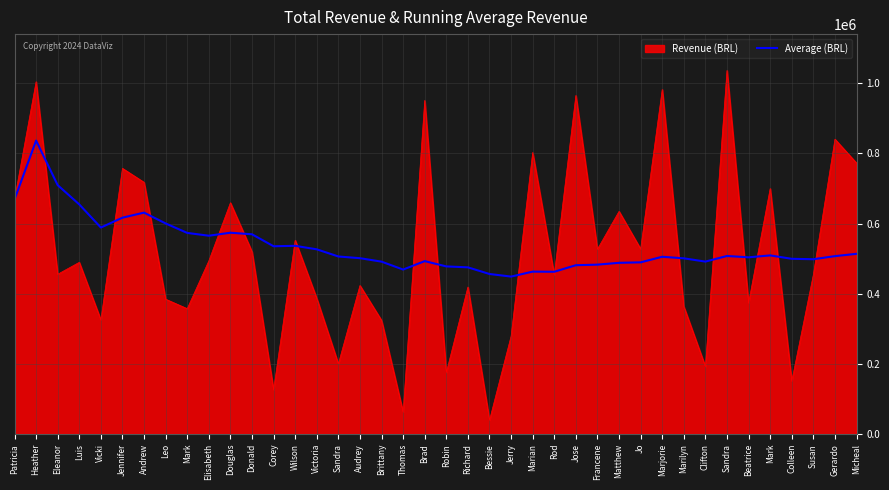

How many lines are shown in the chart?

2